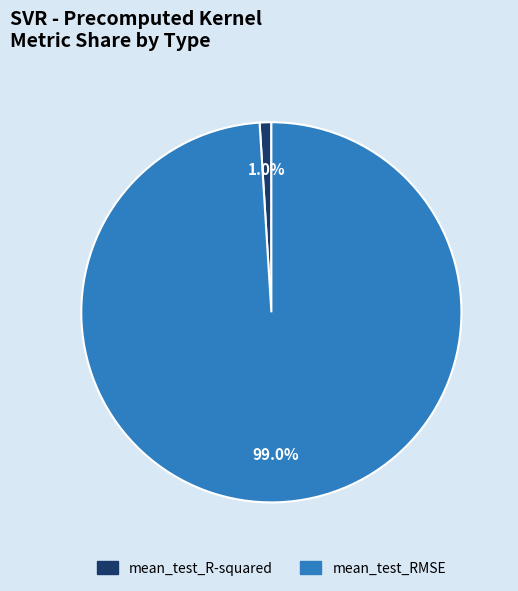

Which has a higher value, mean_test_RMSE or mean_test_R-squared?

mean_test_RMSE